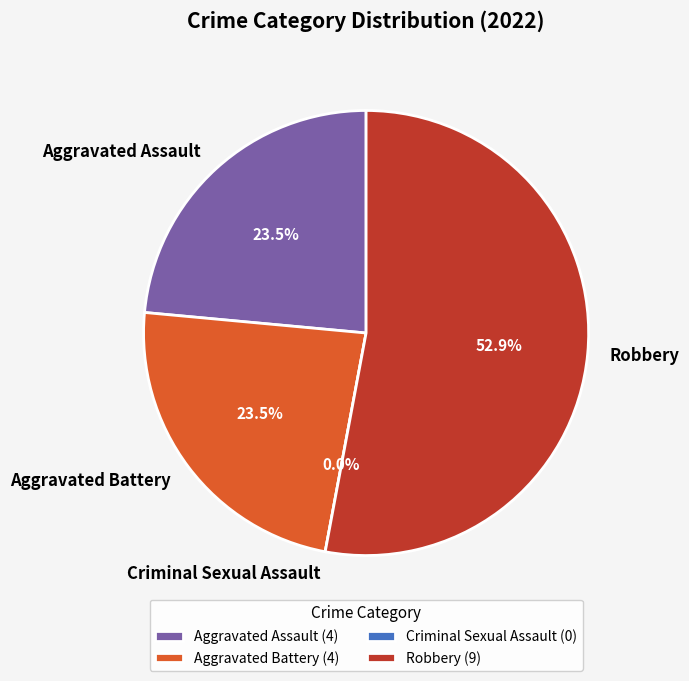

Which category has the smallest portion of the pie?

Criminal Sexual Assault